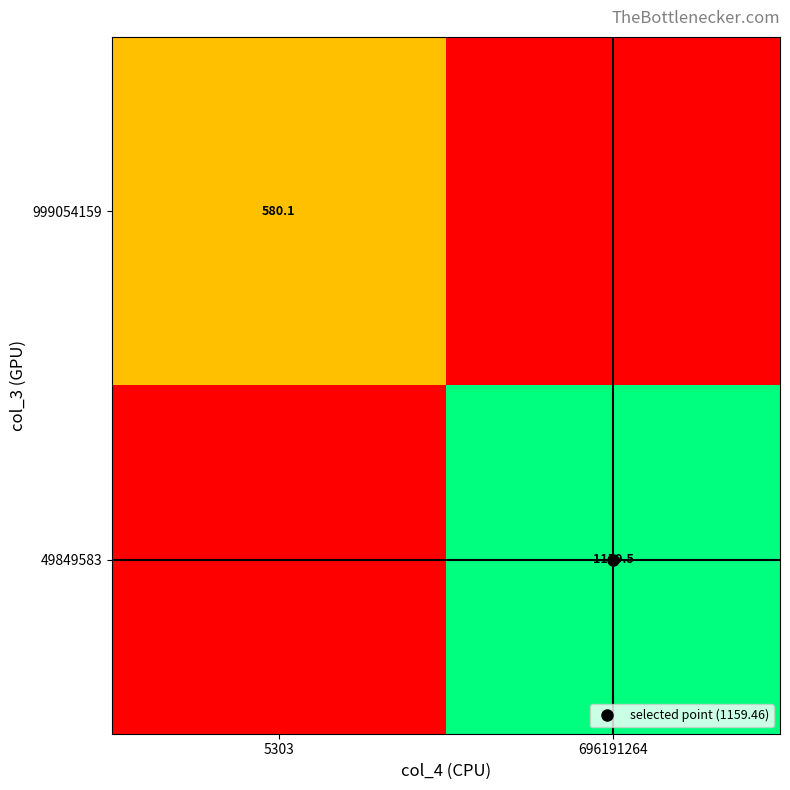

What is the difference between the maximum and minimum values in the 49849583 series?

1159.5